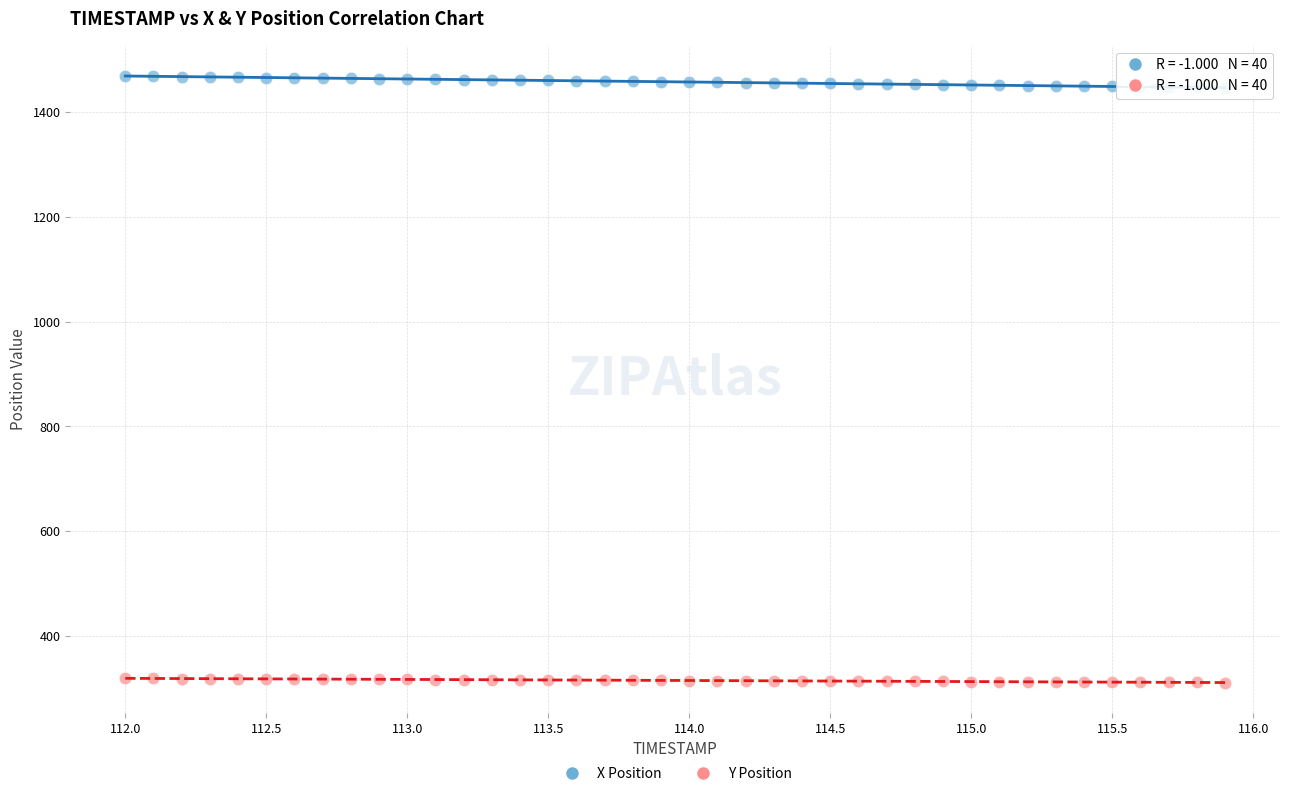

Which series has the largest Y range (max minus min)?

X Position